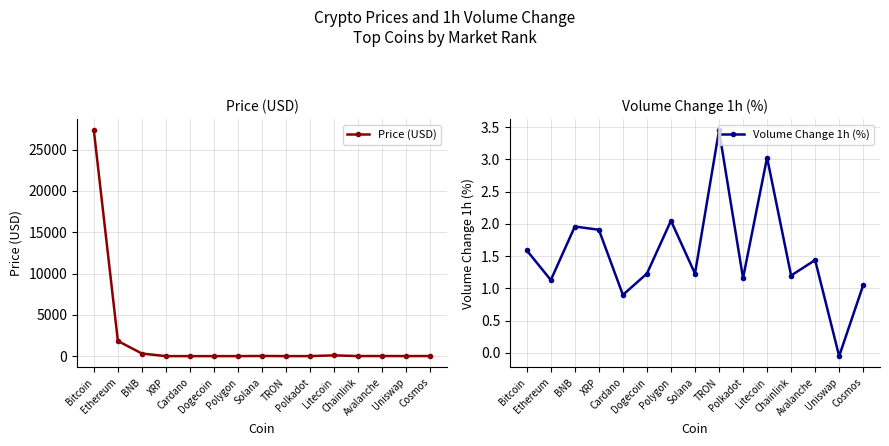

Rank the categories by Price (USD) value from lowest to highest.

TRON, Dogecoin, Cardano, XRP, Polygon, Uniswap, Polkadot, Chainlink, Cosmos, Avalanche, Solana, Litecoin, BNB, Ethereum, Bitcoin